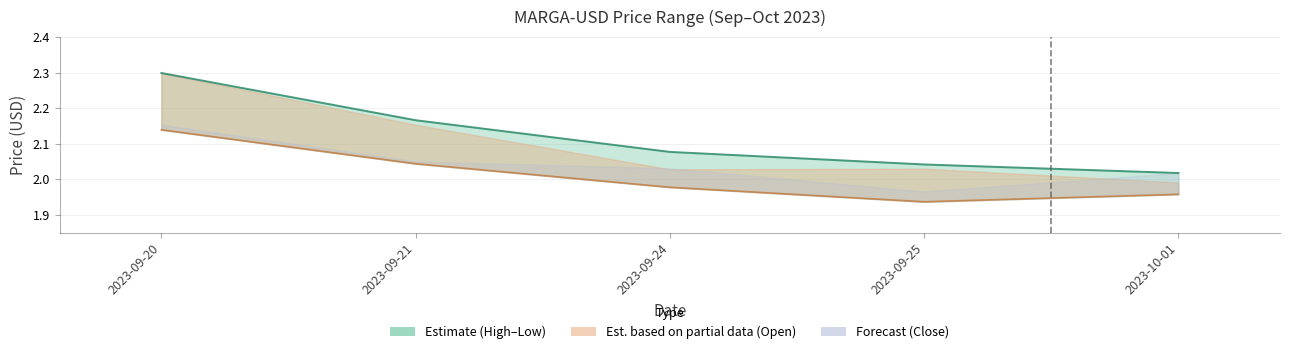

At which category is the sum across all series the highest?

2023-09-20